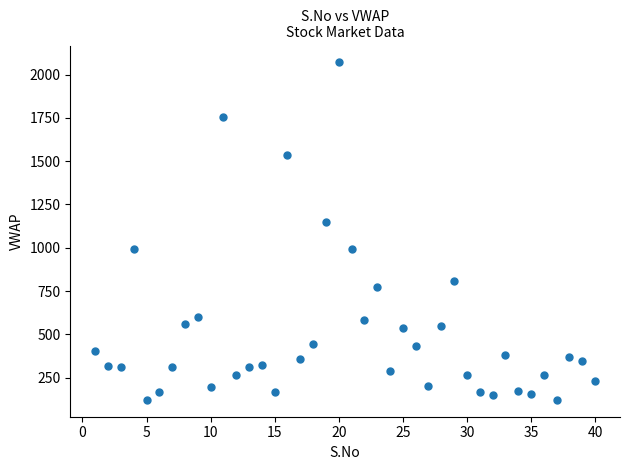

What Y value in the scatter plot is closest to 1095?

1146.3